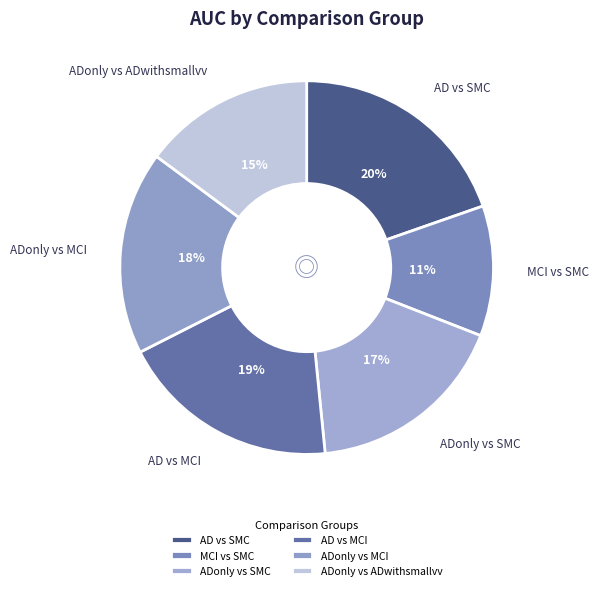

Which slice is the largest?

AD vs SMC